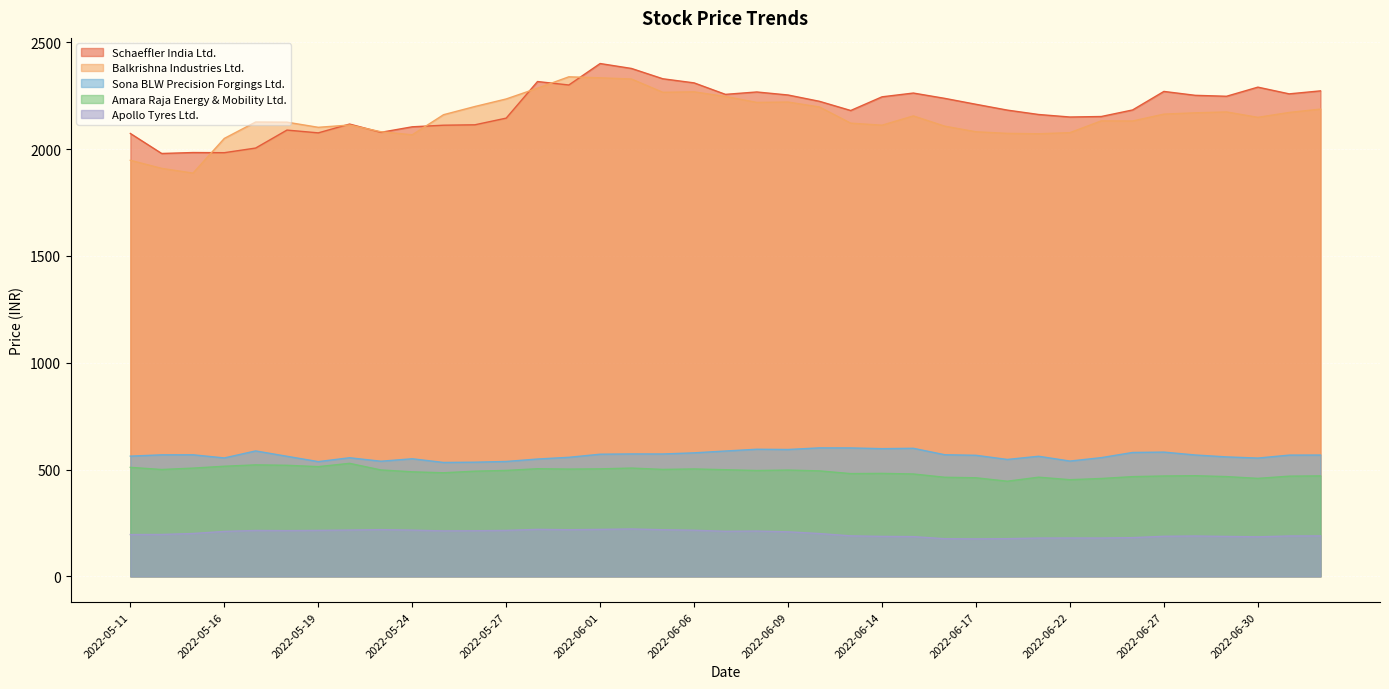

Between 2022-06-09 and 2022-05-26, which is larger?

2022-06-09